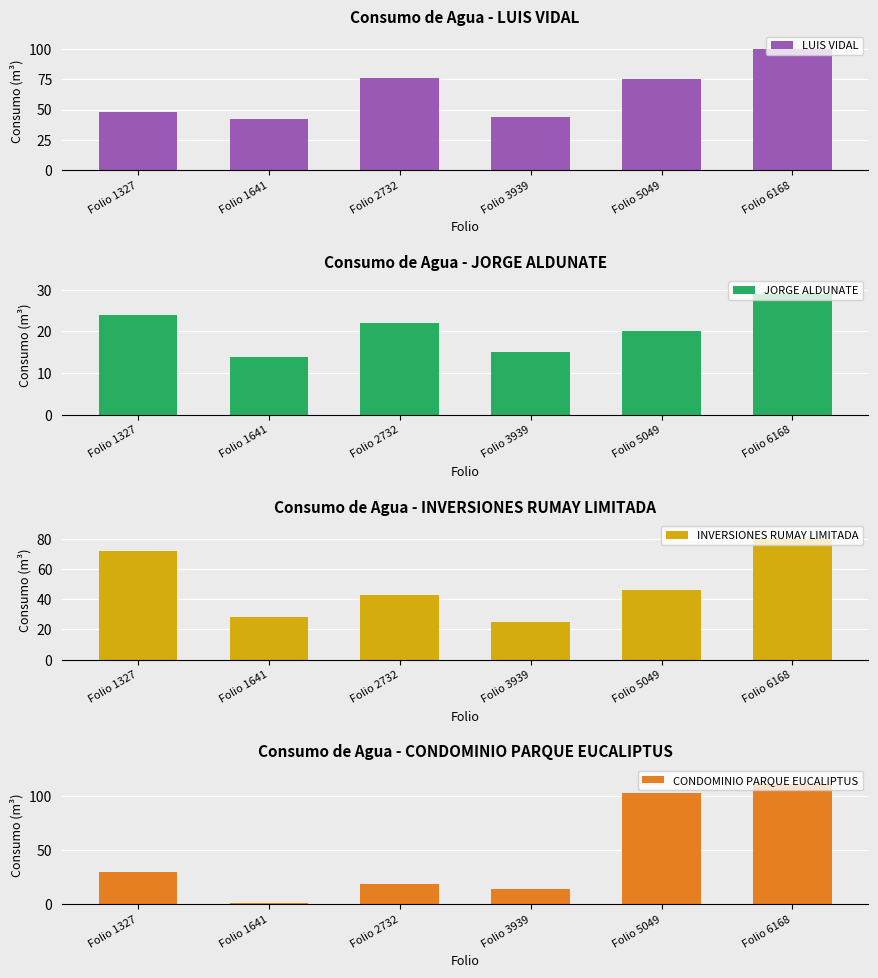

What is the value of the INVERSIONES RUMAY LIMITADA bar at the 2nd from the left?

28